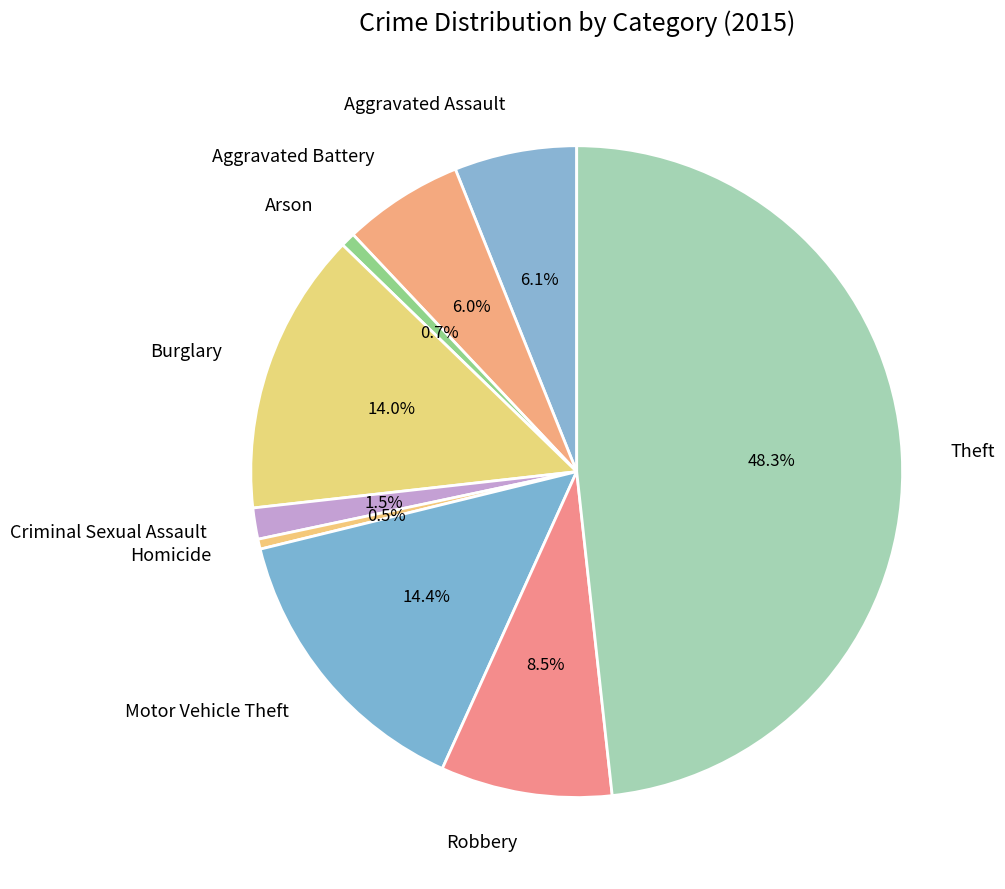

What percentage is NOT represented by Burglary?

86.0%